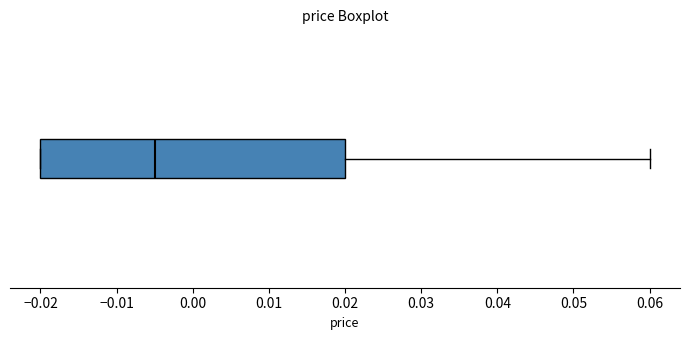

Read this box plot against the x-axis: the position of the median line, the range covered by the box, and the ends of both whiskers. The values are not printed on the chart, so give them approximately, as read against the axis.

median -0.005, box -0.020 to 0.020, whiskers -0.020 to 0.060